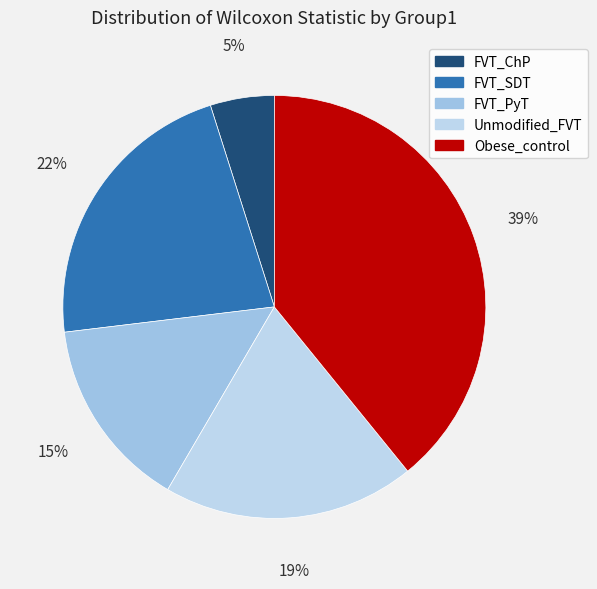

Is there a majority slice in this chart?

No